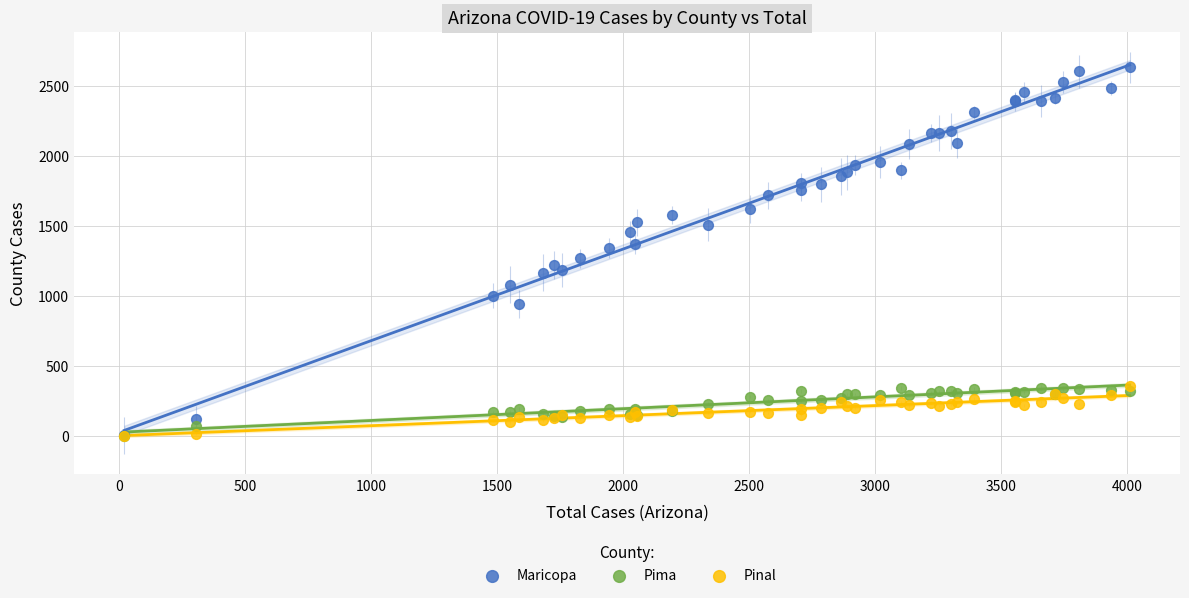

What are all the series names shown in the legend?

Maricopa, Pima, Pinal